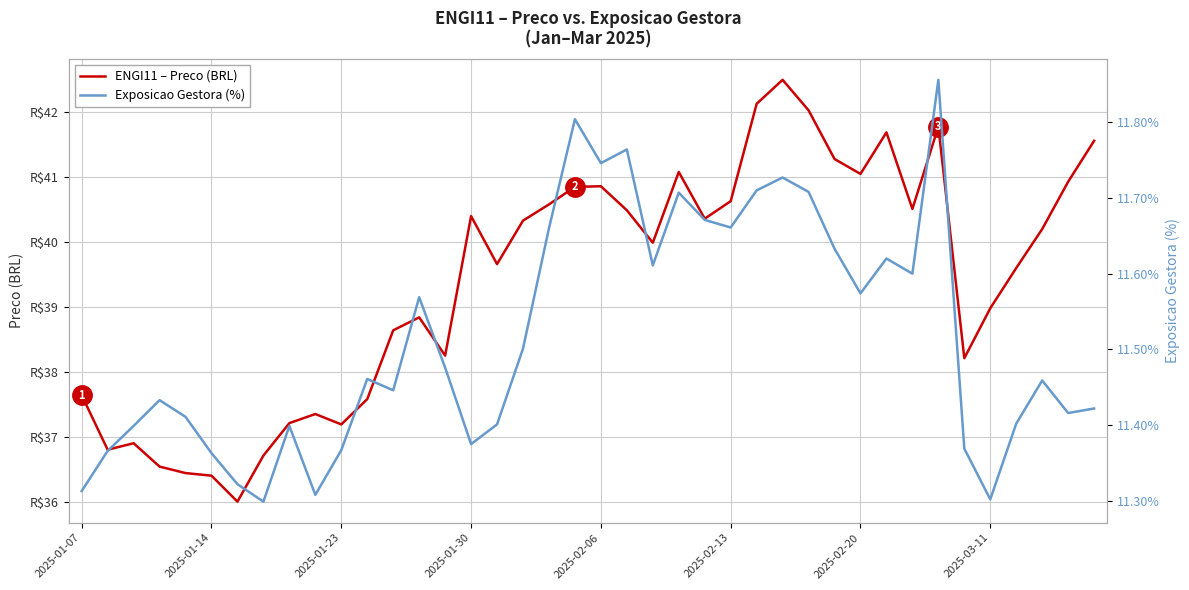

List the labels in order of Exposicao Gestora (%) value, largest first.

33, 19, 21, 20, 27, 26, 28, 23, 24, 25, 18, 29, 31, 22, 32, 30, 13, 17, 14, 11, 37, 12, 2025-01-30, 39, 38, 2025-02-06, 36, 16, 2025-01-23, 8, 15, 34, 10, 2025-01-14, 2025-02-13, 2025-02-20, 2025-01-07, 9, 35, 2025-03-11